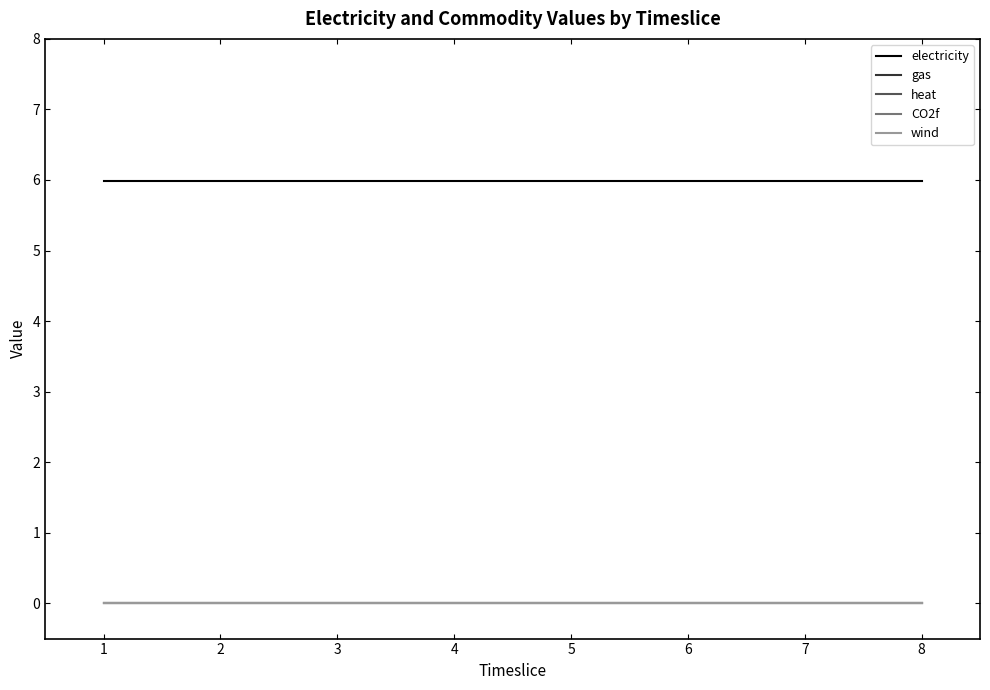

True or false: heat has more than 1 interior local peaks.

False